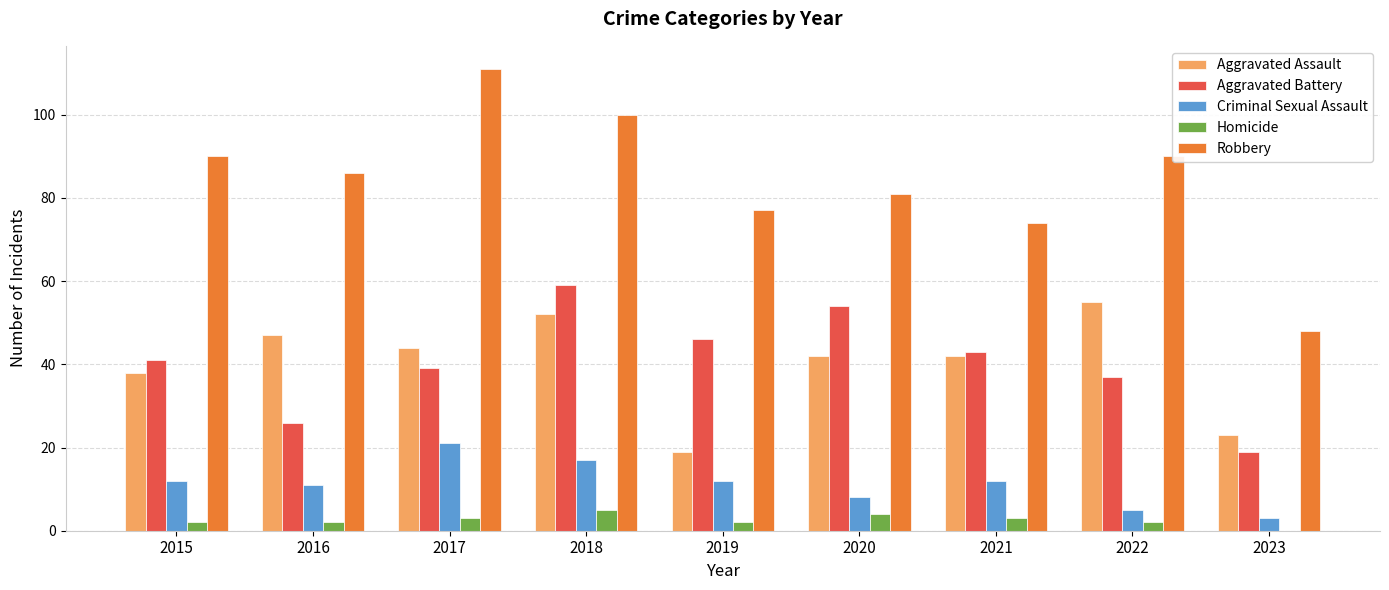

How many series are shown in this chart?

5